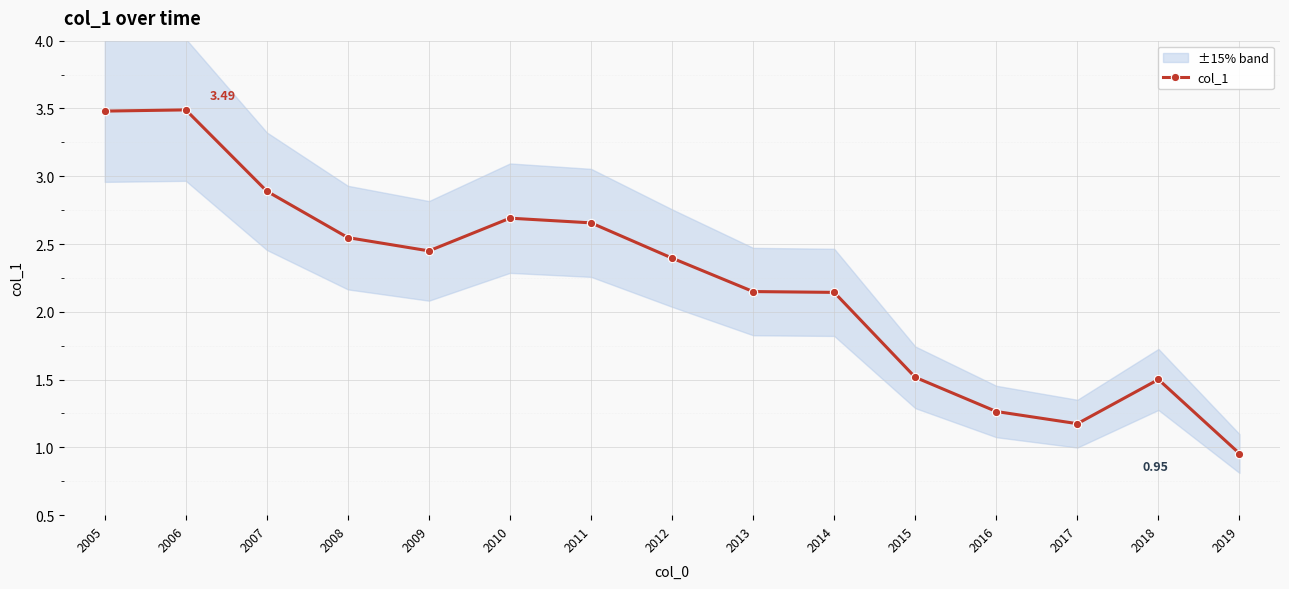

Approximately how many times larger is the value at 2012 compared to 2018?

1.6